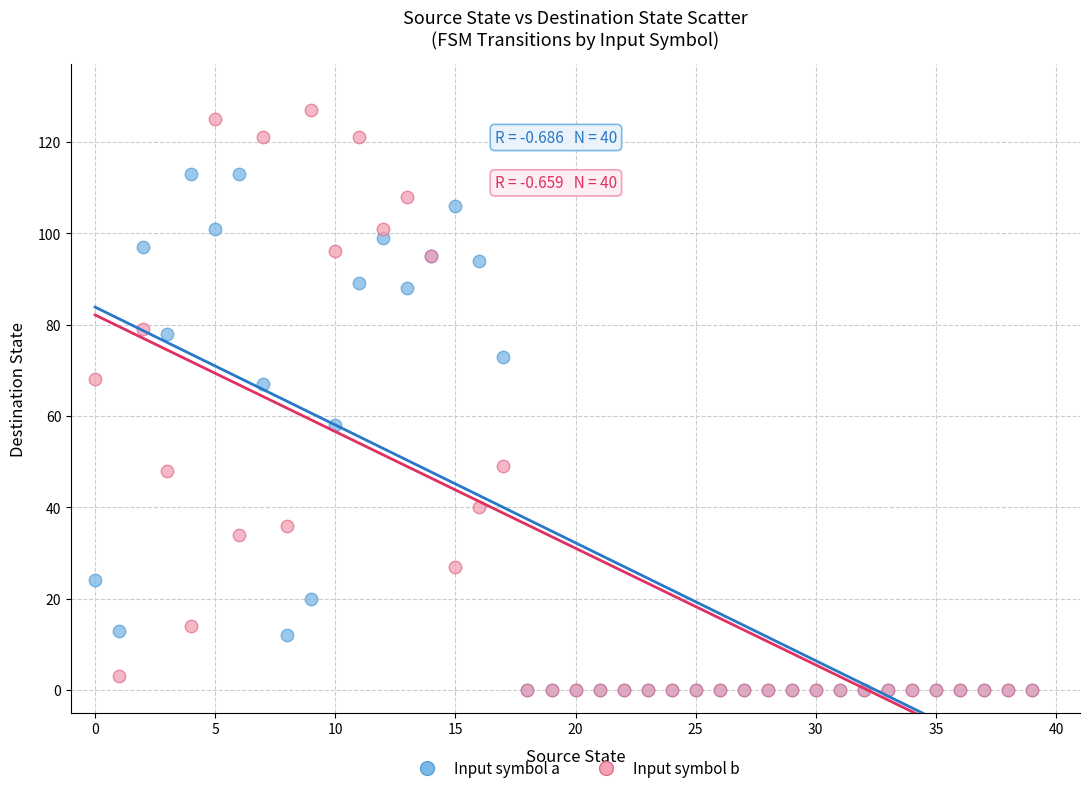

Which series has the widest spread of Y values?

Input symbol b